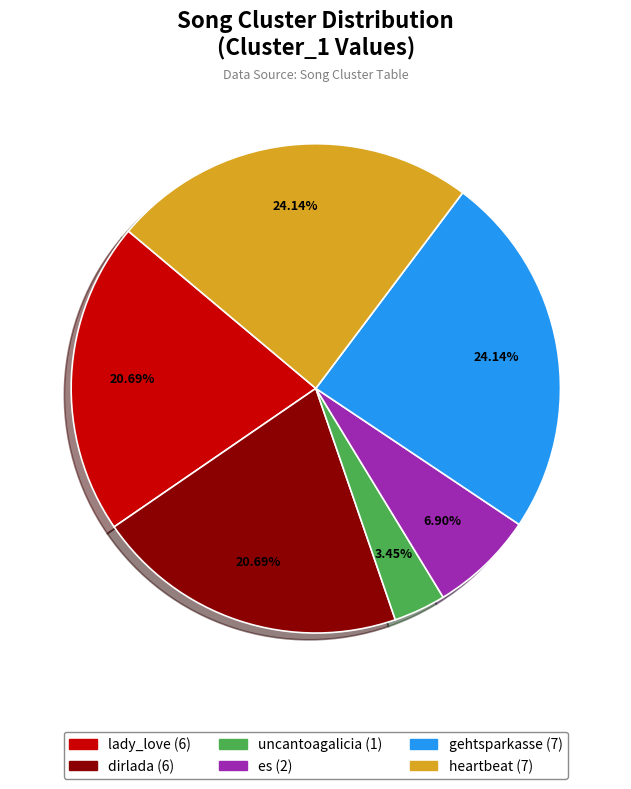

Does any single category account for the majority?

No